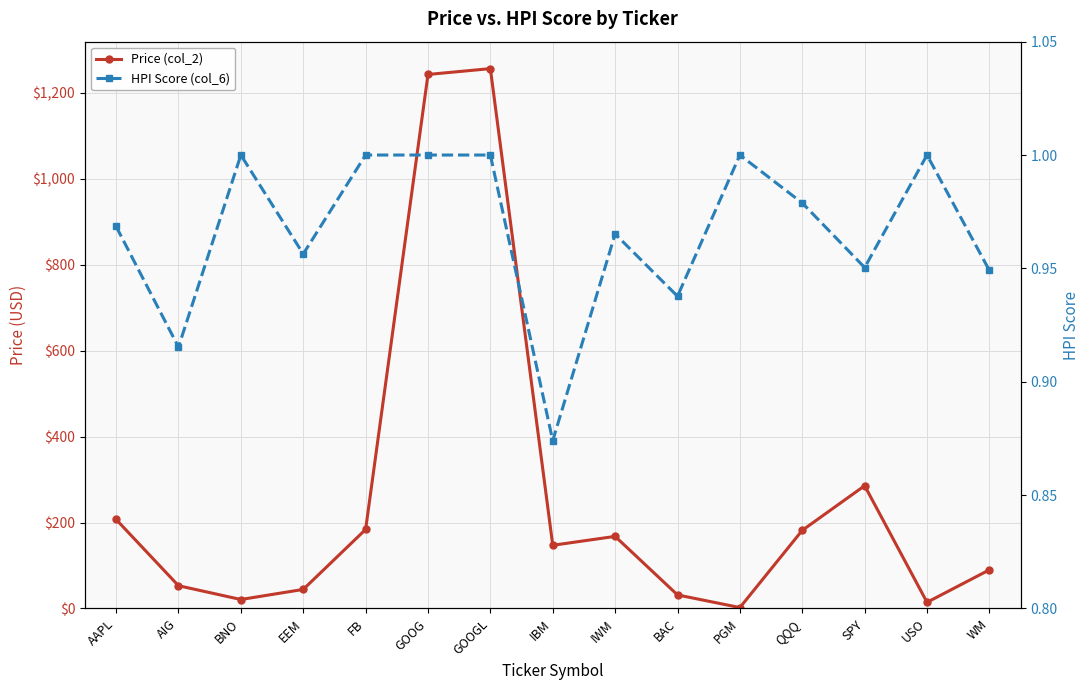

List the labels in order of HPI Score (col_6) value, smallest first.

IBM, AIG, BAC, WM, SPY, EEM, IWM, AAPL, QQQ, BNO, FB, GOOG, GOOGL, PGM, USO